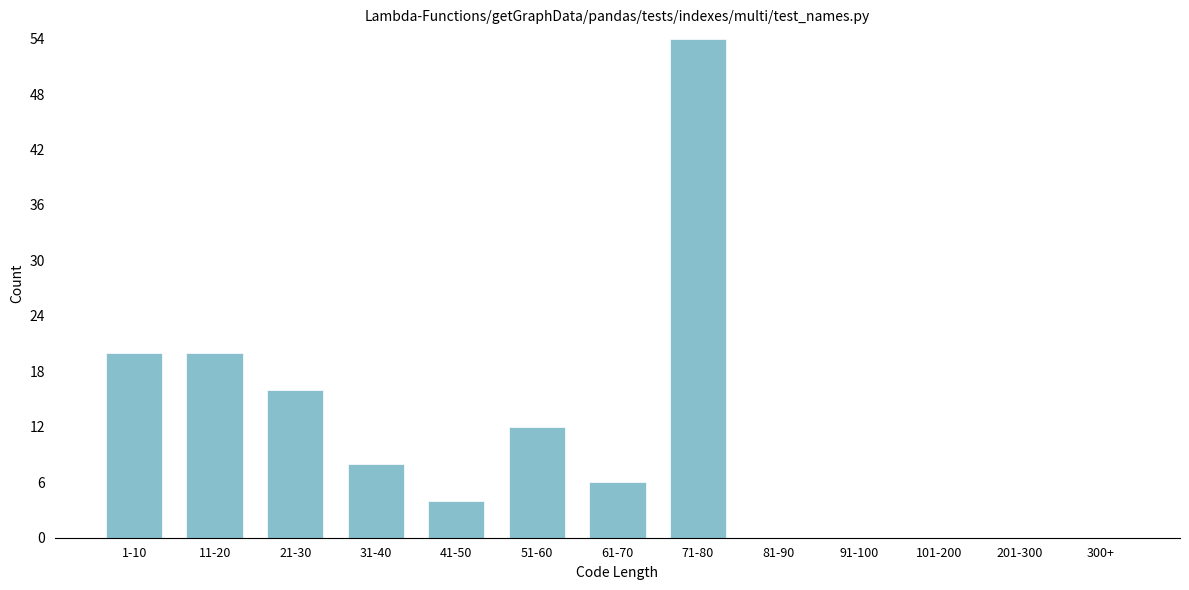

Reading left to right, extract all data points from this chart.

1-10=20	11-20=20	21-30=16	31-40=8	41-50=4	51-60=12	61-70=6	71-80=54	81-90=0	91-100=0	101-200=0	201-300=0	300+=0